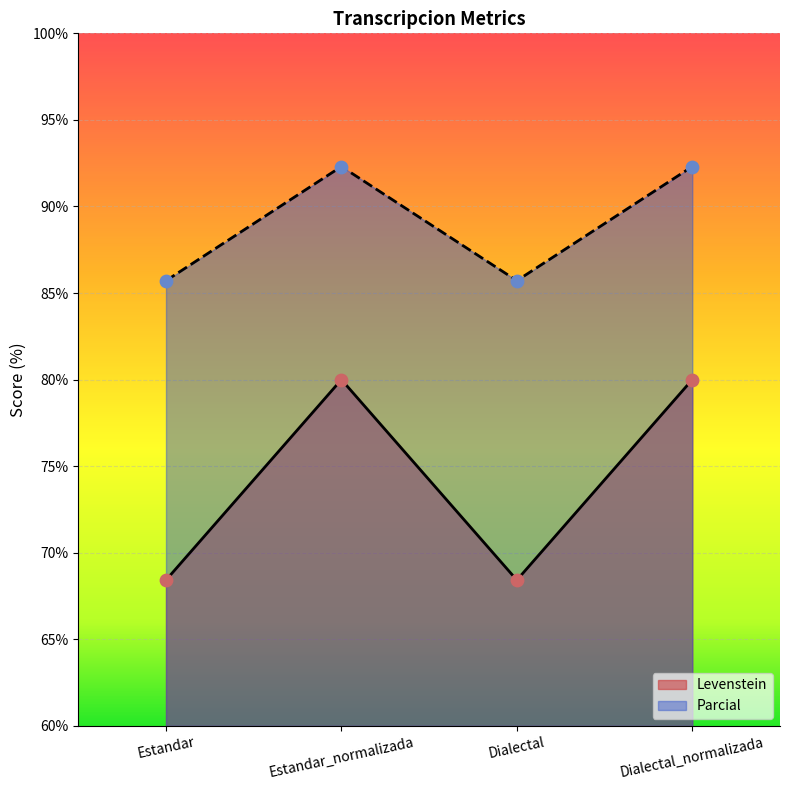

Which series has the largest total across all categories?

Parcial